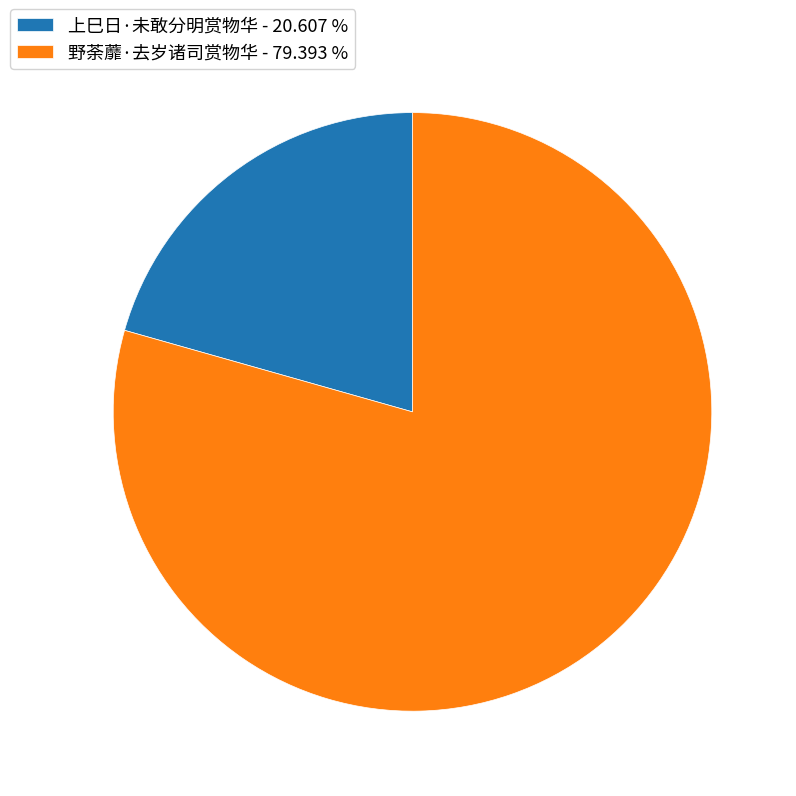

Approximately how many times larger is the value at 野荼蘼·去岁诸司赏物华 - 79.393 % compared to 上巳日·未敢分明赏物华 - 20.607 %?

3.9